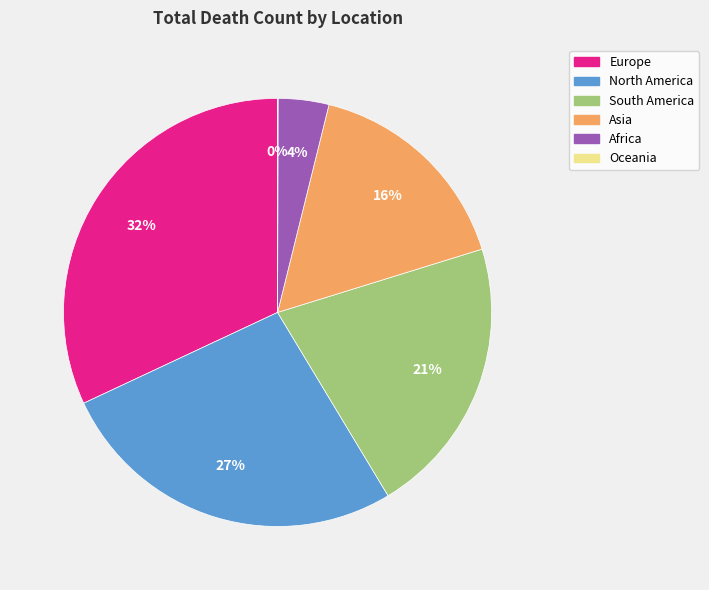

Which category has the biggest portion of the pie?

Europe